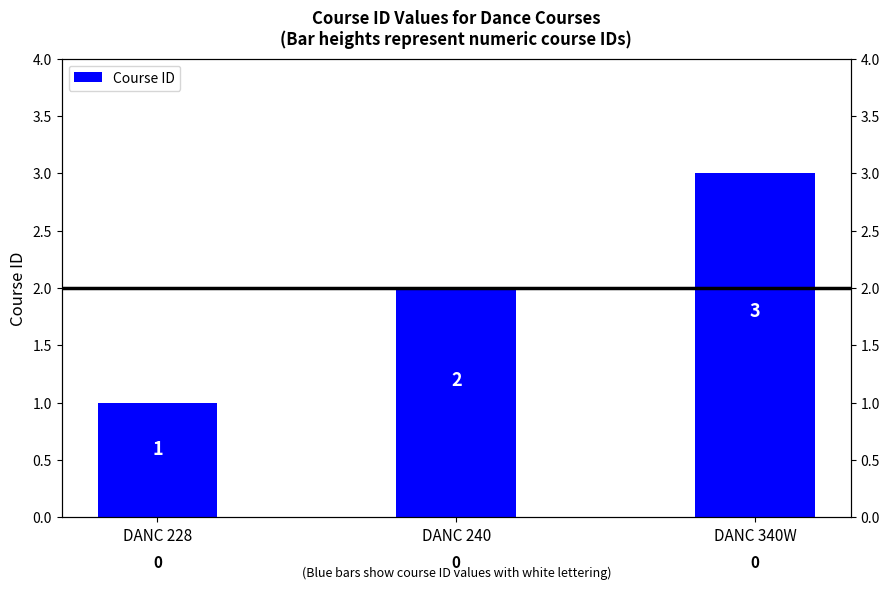

What is the sum of the values at DANC 240 and DANC 228?

3